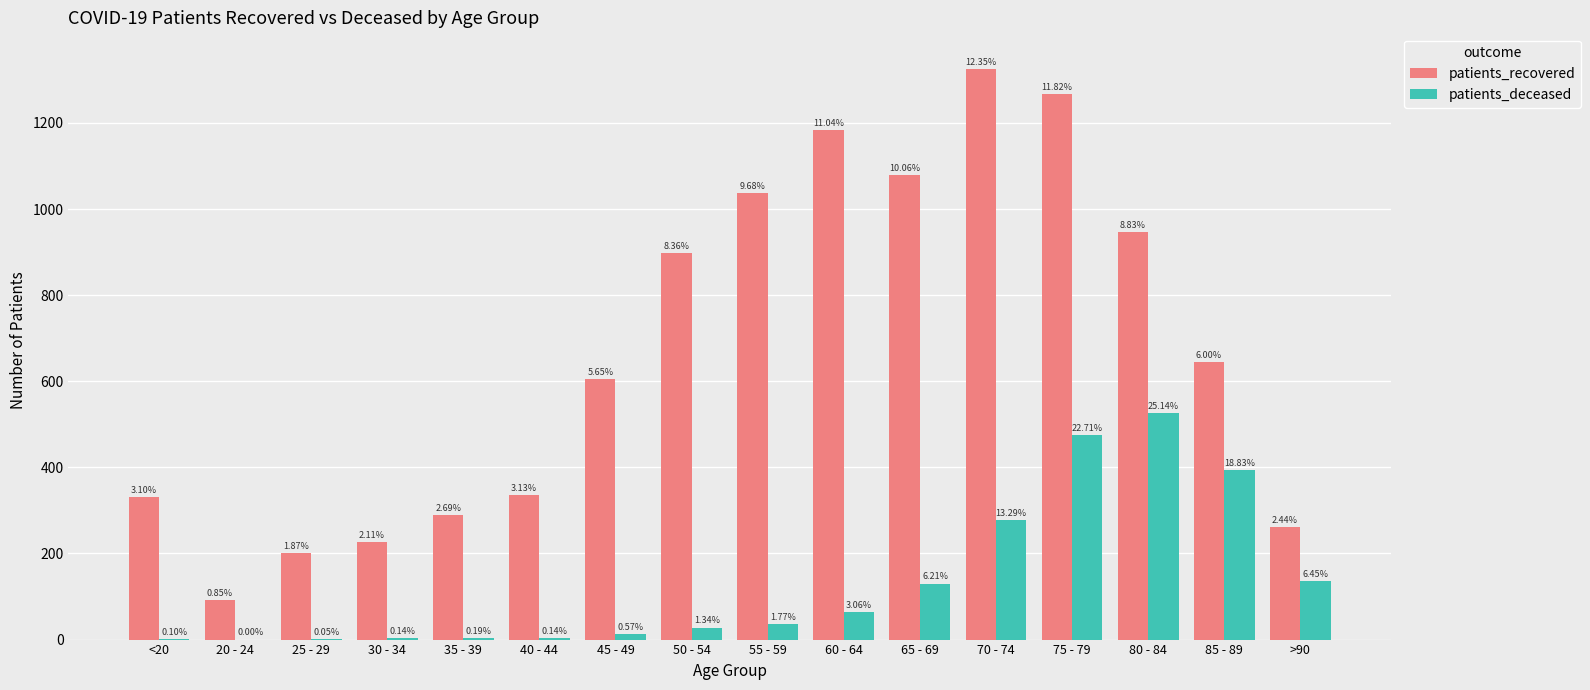

Are the bars grouped side by side (vs. stacked)?

Yes